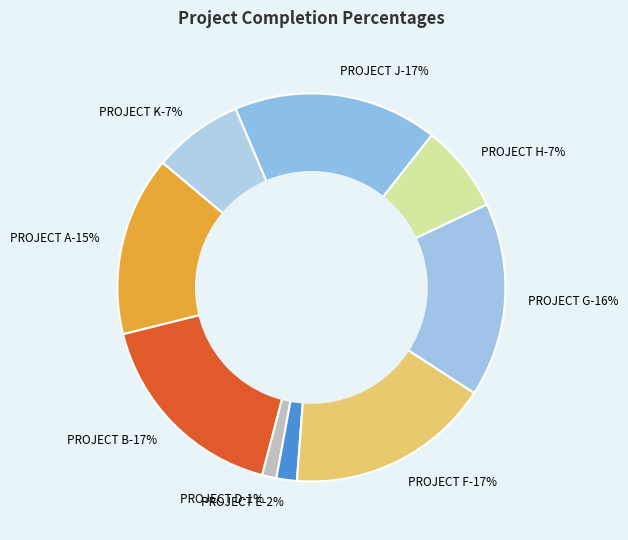

What is the largest slice in the pie chart?

PROJECT B